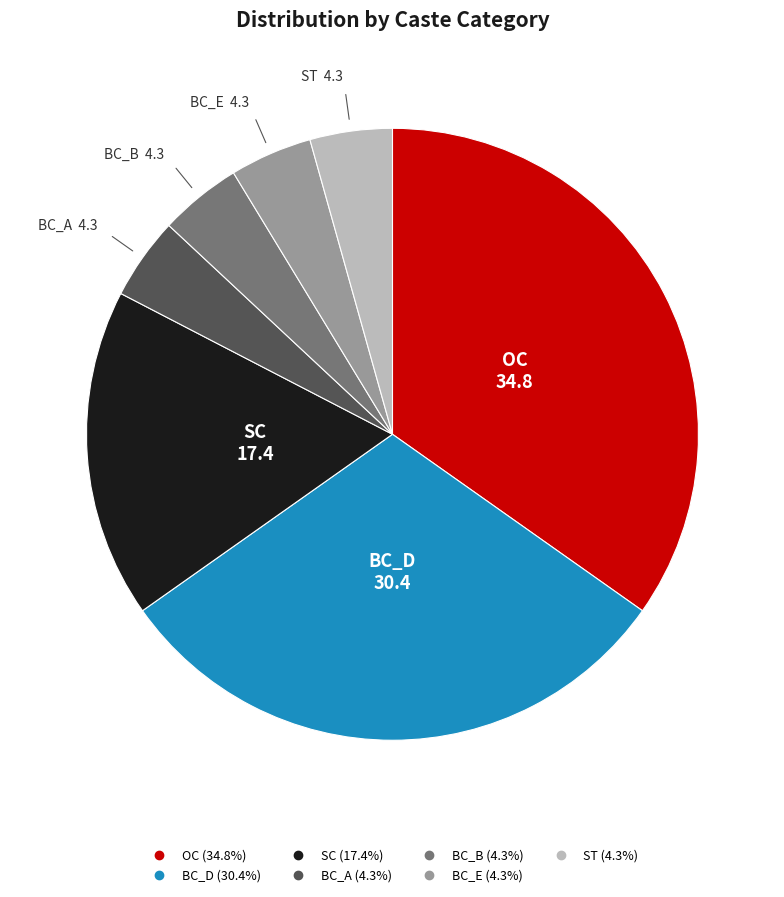

Is it true that BC_A is 15% of the pie?

False